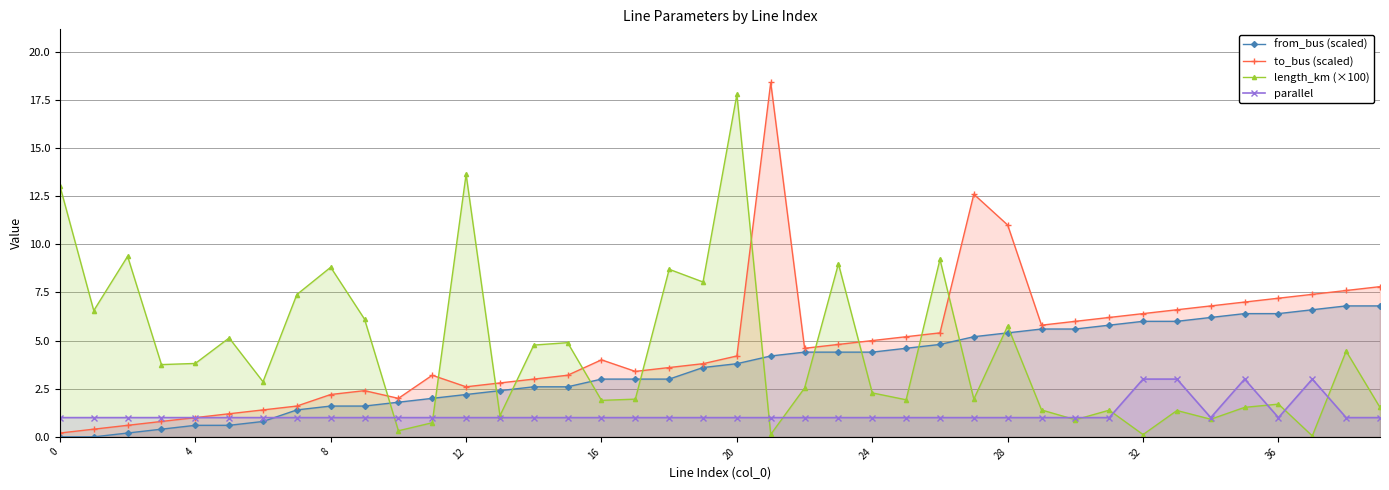

How many lines are shown in the chart?

4